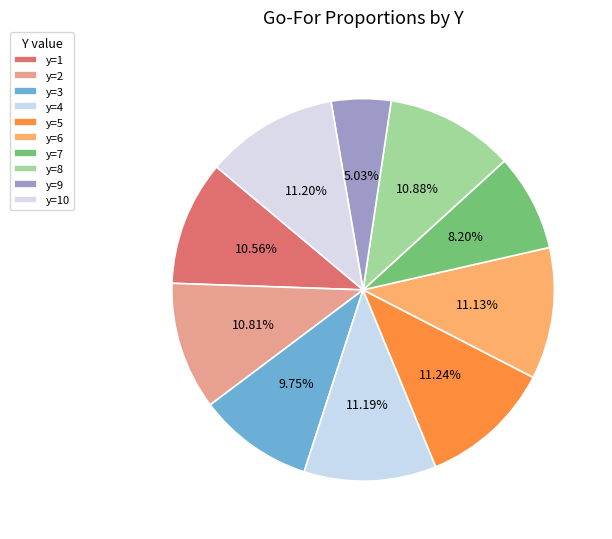

What is the smallest slice in the pie chart?

y=9